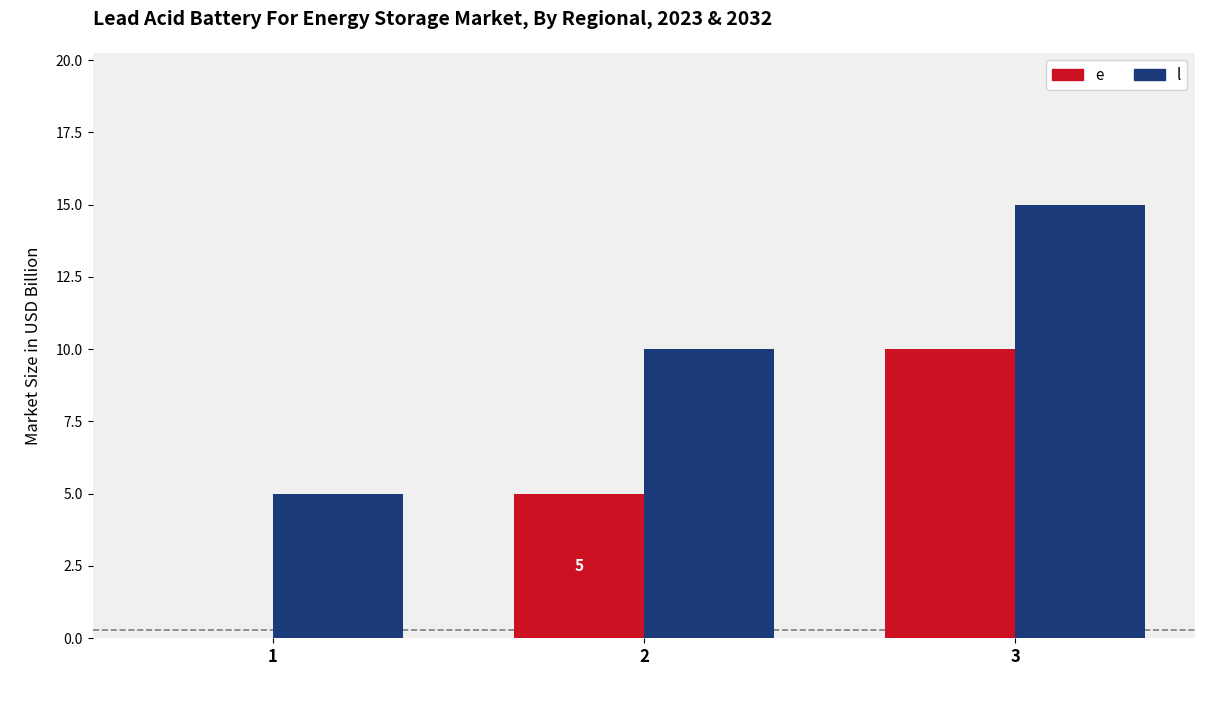

What is the spread (max minus min) of values at 1?

5